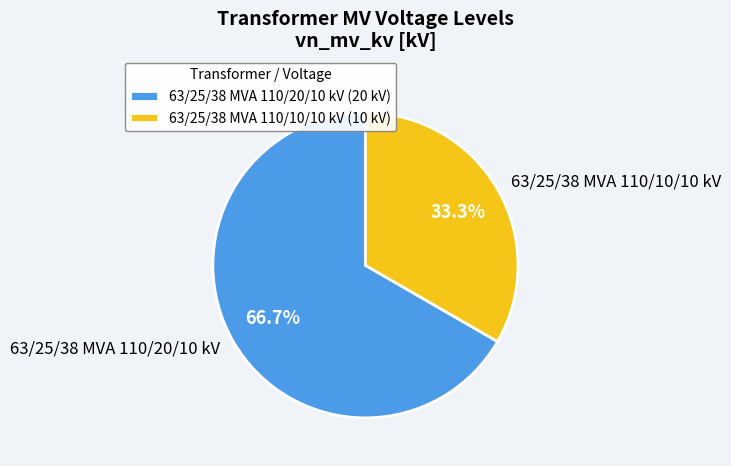

What percentage do 63/25/38 MVA 110/20/10 kV and 63/25/38 MVA 110/10/10 kV together represent?

100.0%